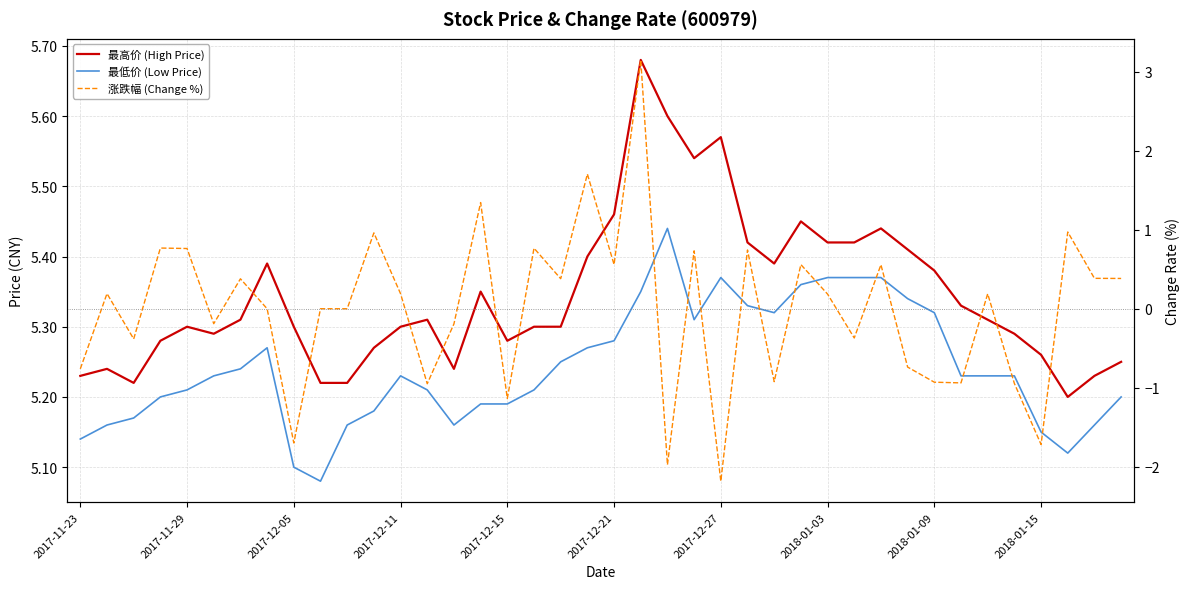

What is the maximum value for 最低价 (Low Price)?

5.4